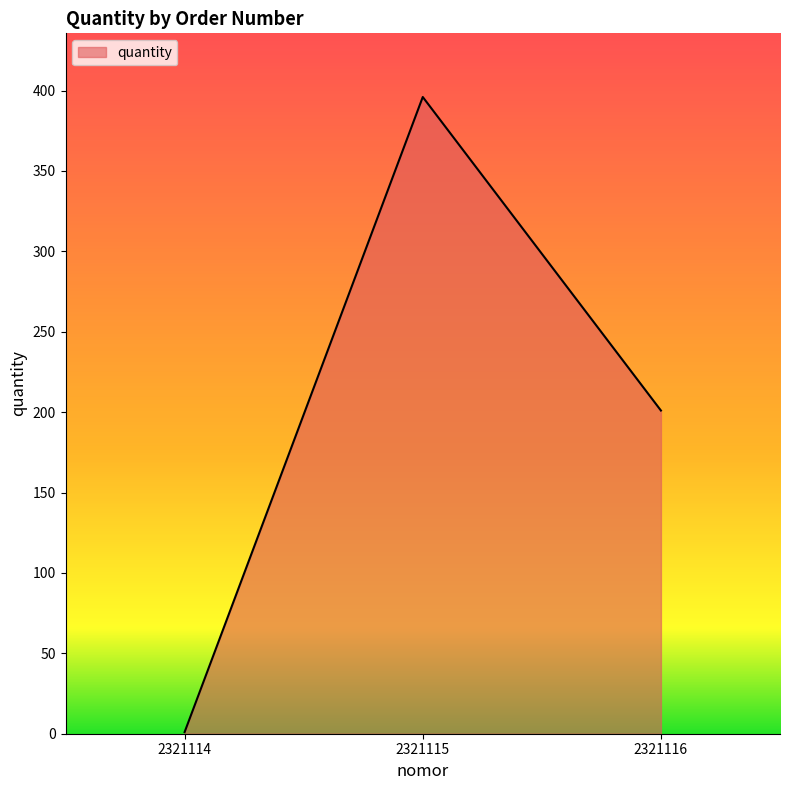

What is the ratio of the value at 2321116 to the value at 2321114?

201.0